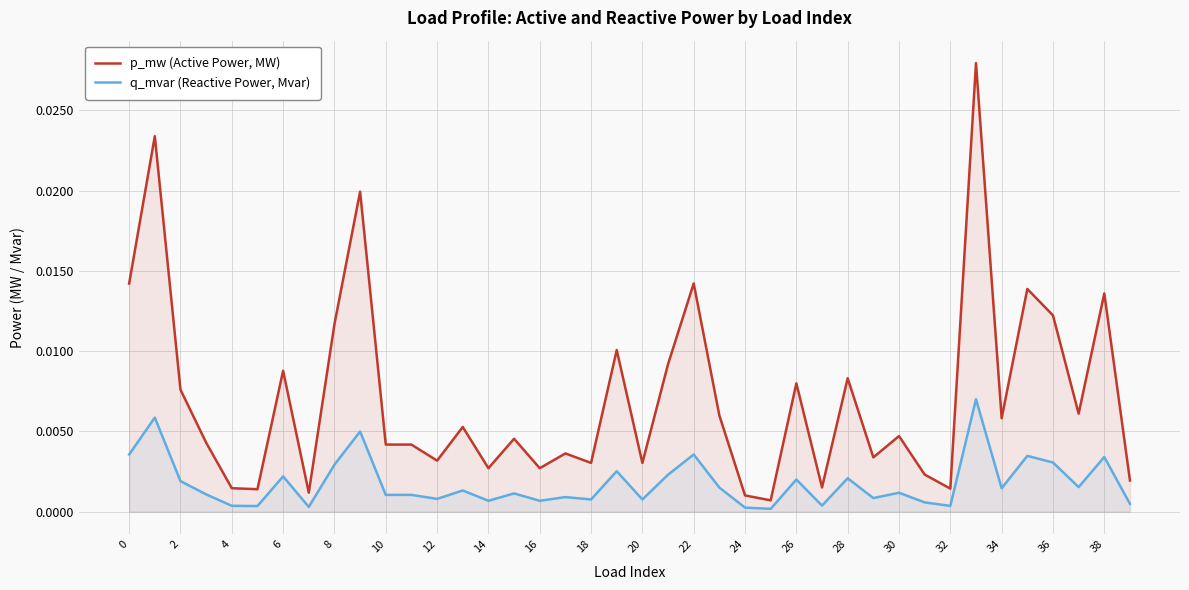

Which category has the lowest value across all series?

25